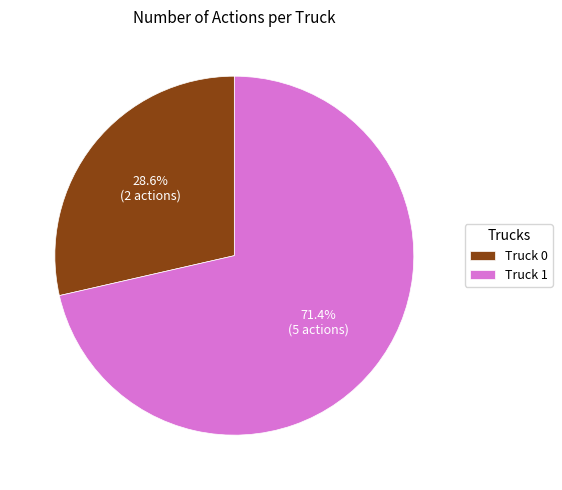

How many slices are in this pie chart?

2